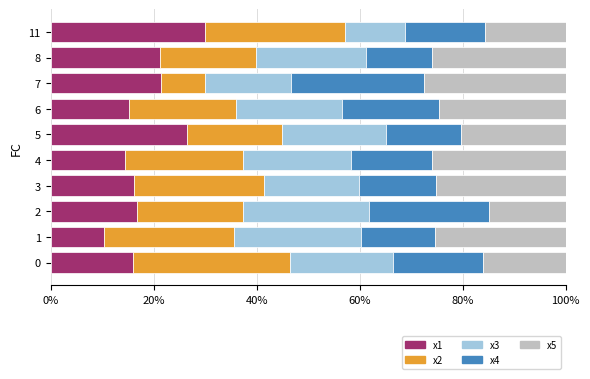

What is the total value across all series at 0?

100.0